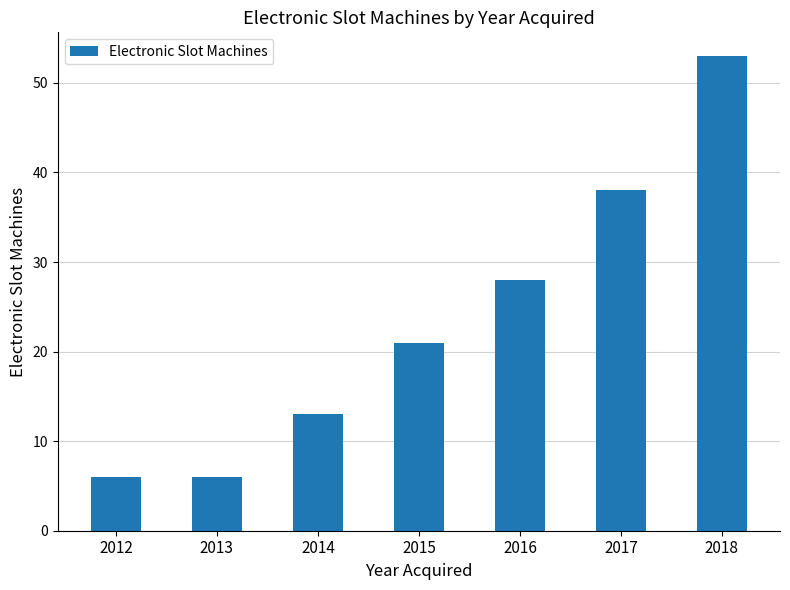

What is the average value?

24